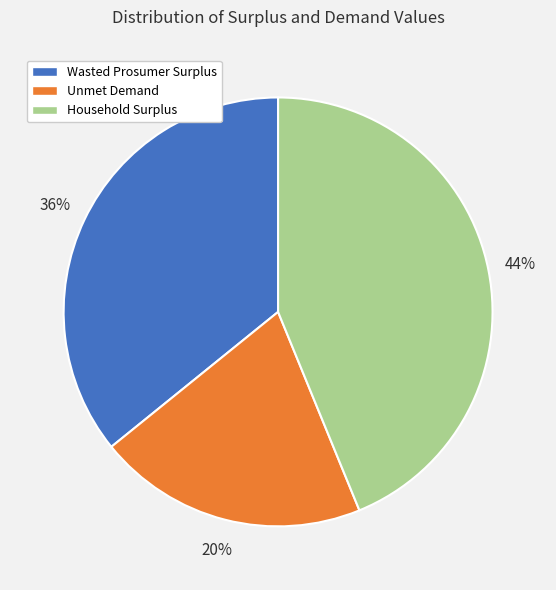

What is the smallest slice in the pie chart?

Unmet Demand